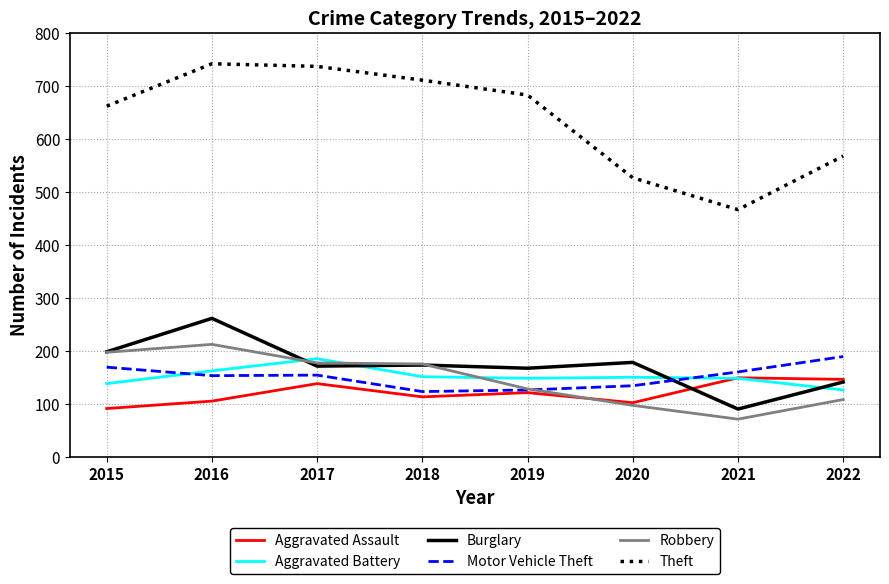

True or false: Aggravated Assault has more than 0 interior local peaks.

True